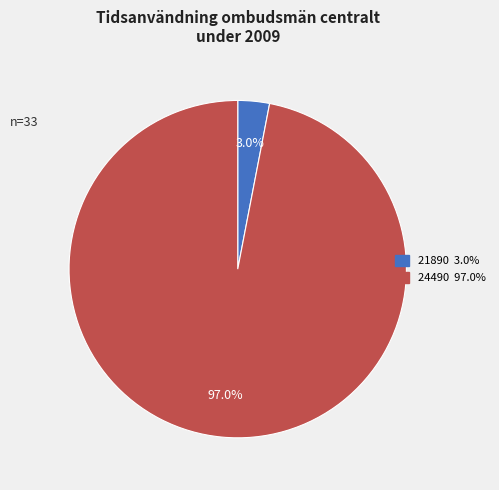

True or false: 21890 accounts for 3% of the total.

True